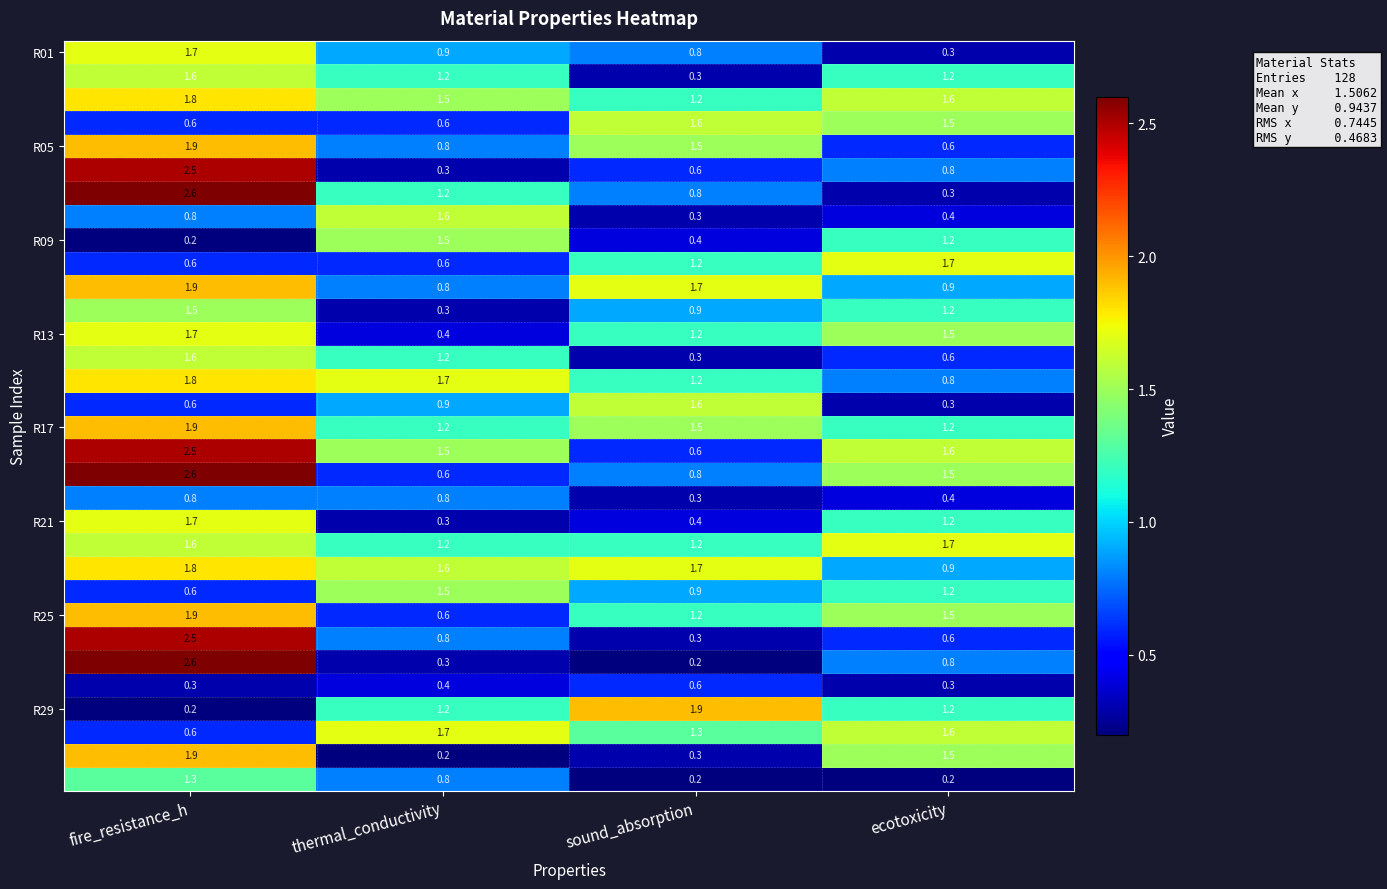

Which label corresponds to the largest value in the chart?

fire_resistance_h